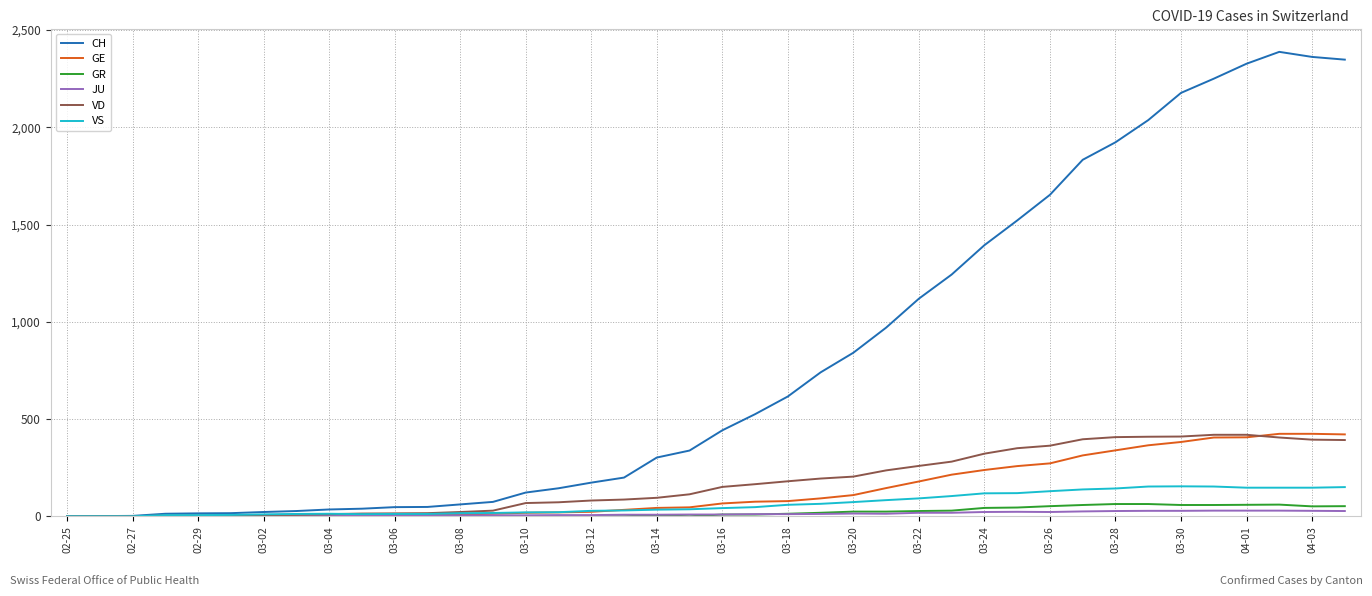

Which series has the widest spread of values?

CH